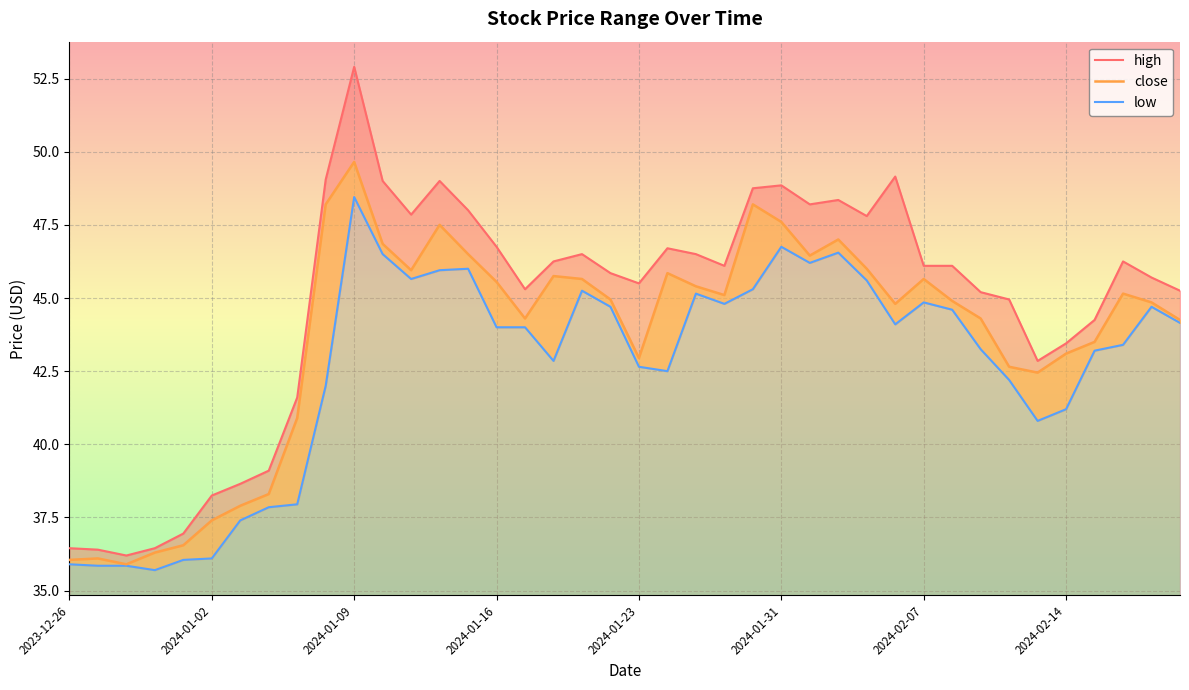

The value of low at 2024-01-16 is 21.5. True or false?

False